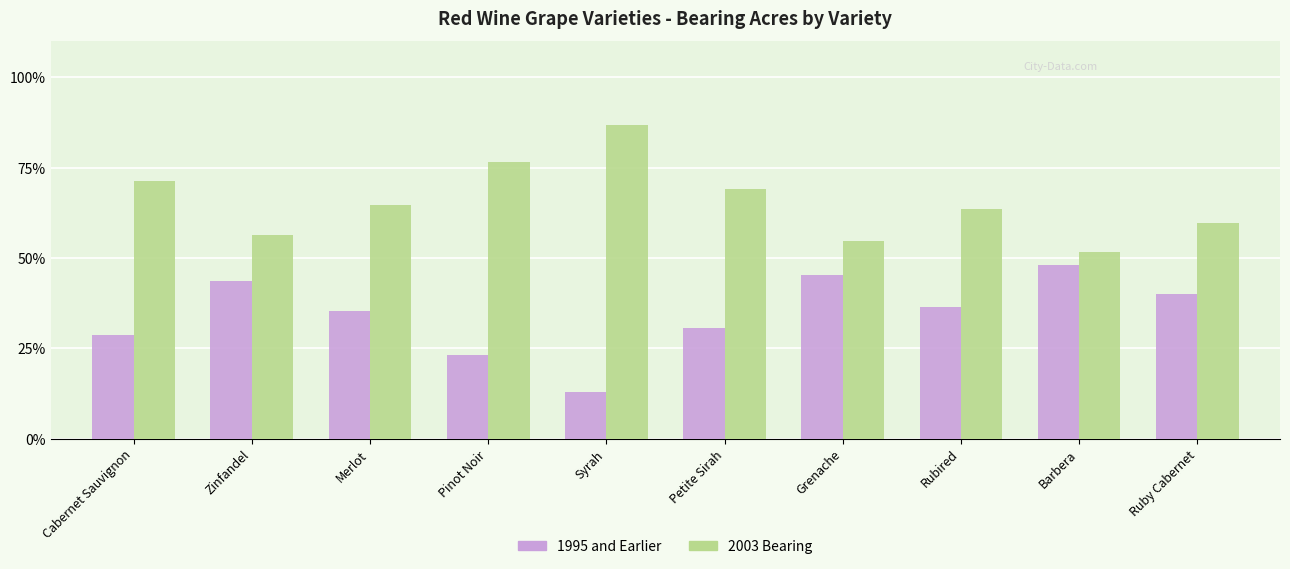

What value does the 2003 Bearing series have at Merlot?

64.7